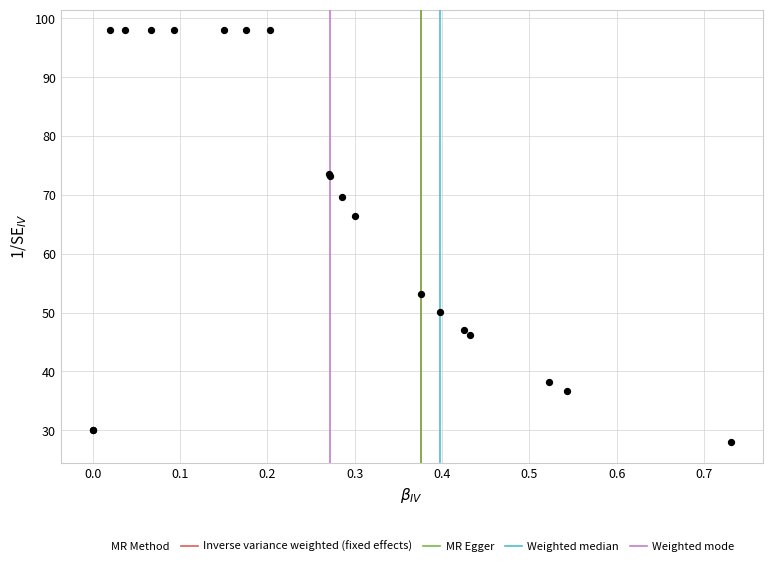

What Y value in the scatter plot is closest to 63?

66.5